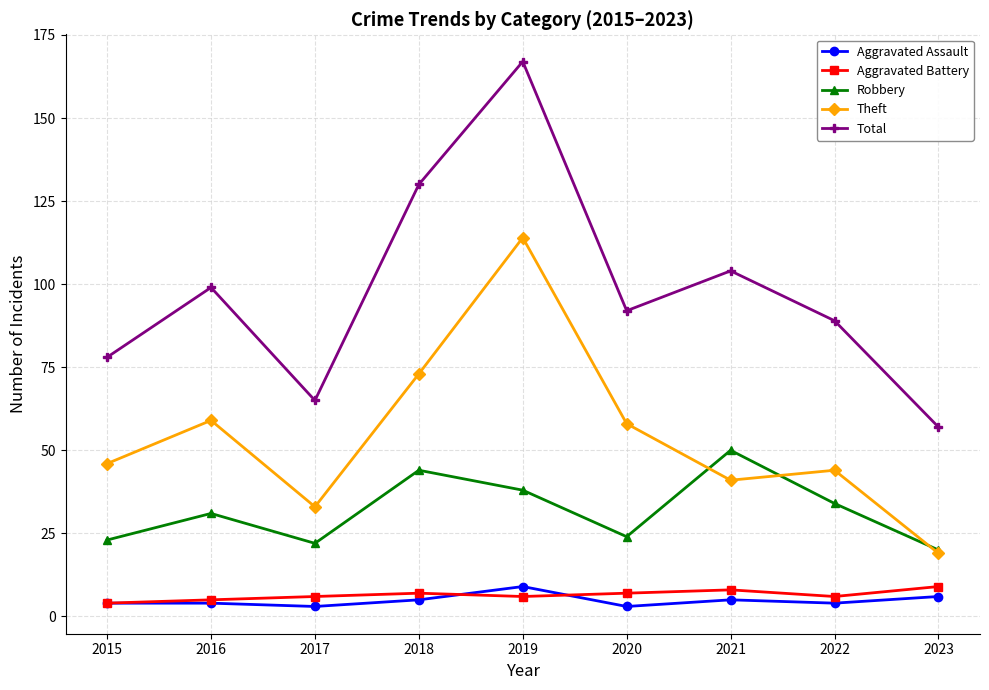

Between 2016 and 2017, which series saw the biggest shift?

Total